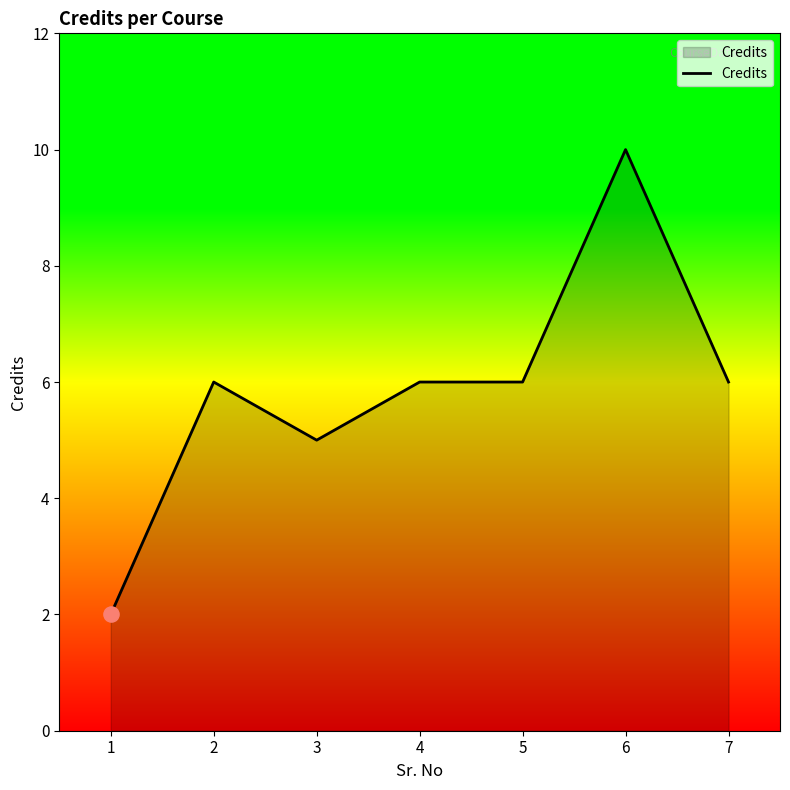

Between 7 and 3, which is larger?

7